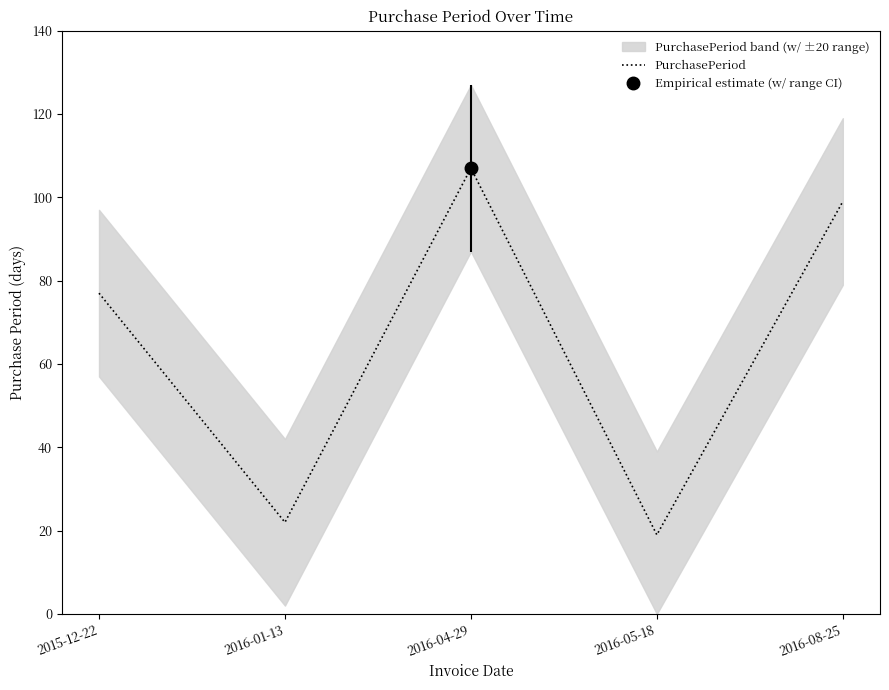

How many lines are shown in the chart?

1